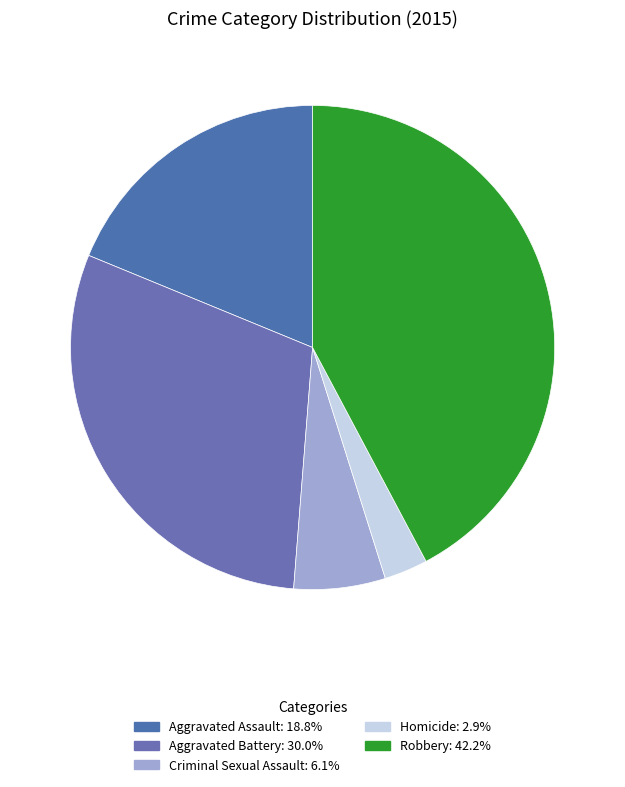

Which slice is the largest?

Robbery